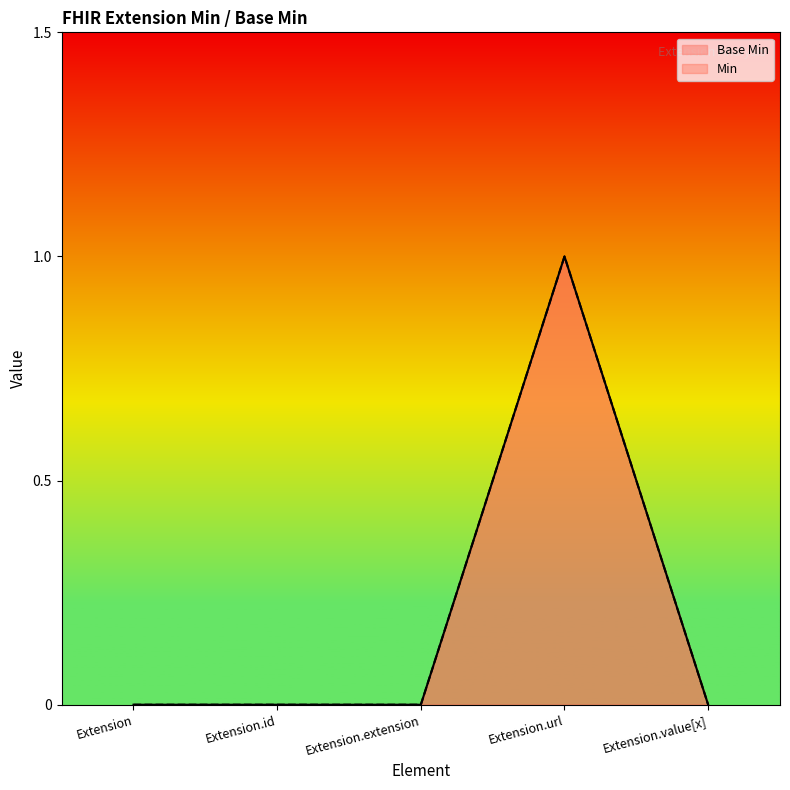

Is the value of Base Min at Extension.url greater than the value of Min at Extension.id?

Yes